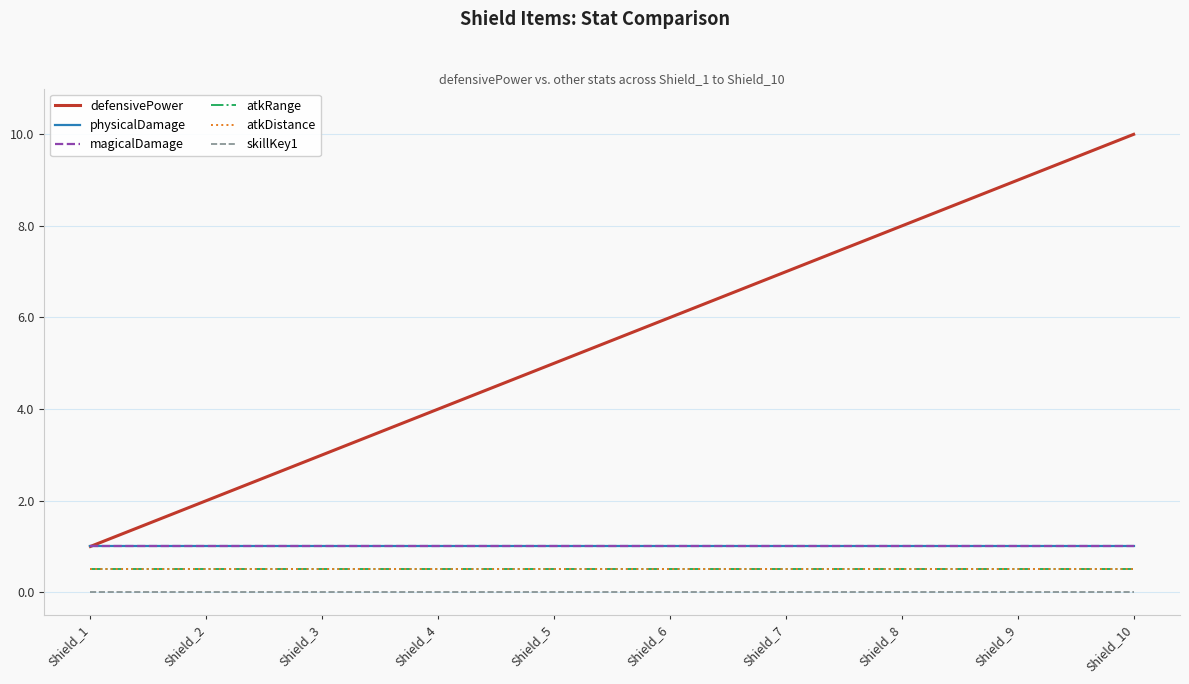

At how many categories does at least one series exceed 2?

8